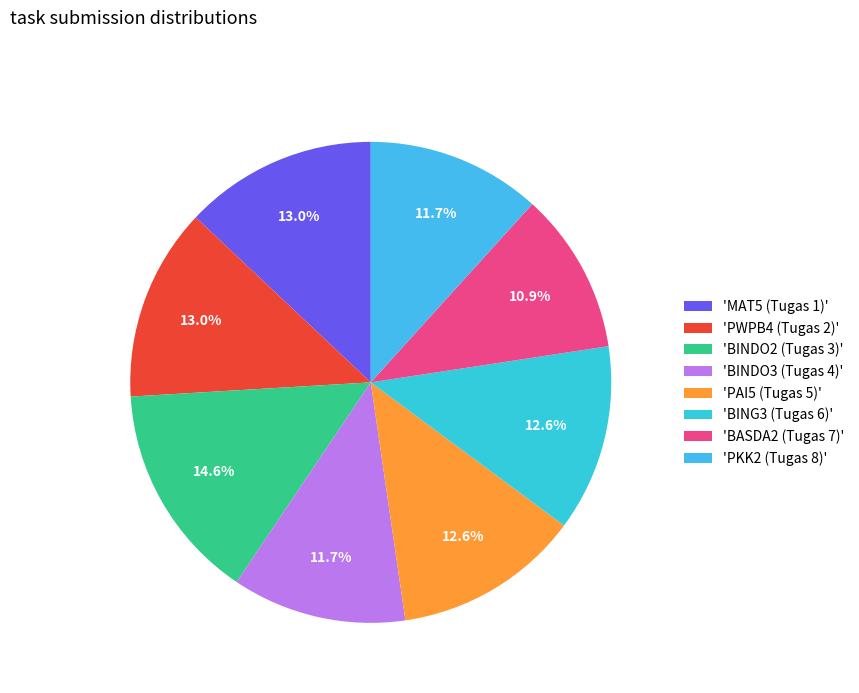

Is there any slice that represents more than half of the pie?

No